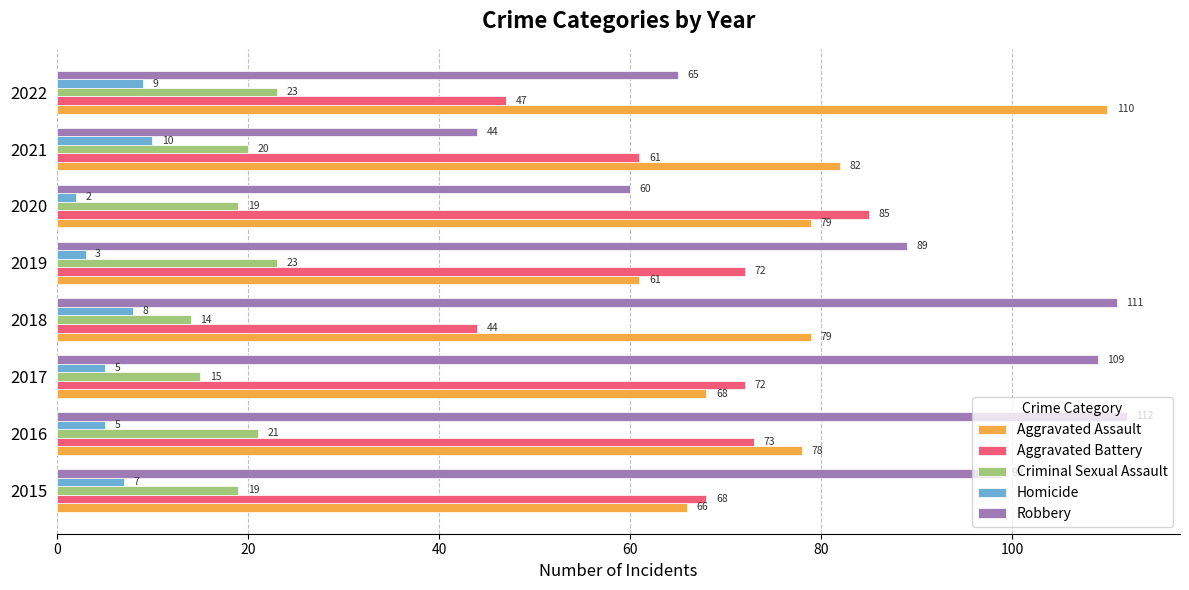

Which series has the largest range (max minus min)?

Robbery